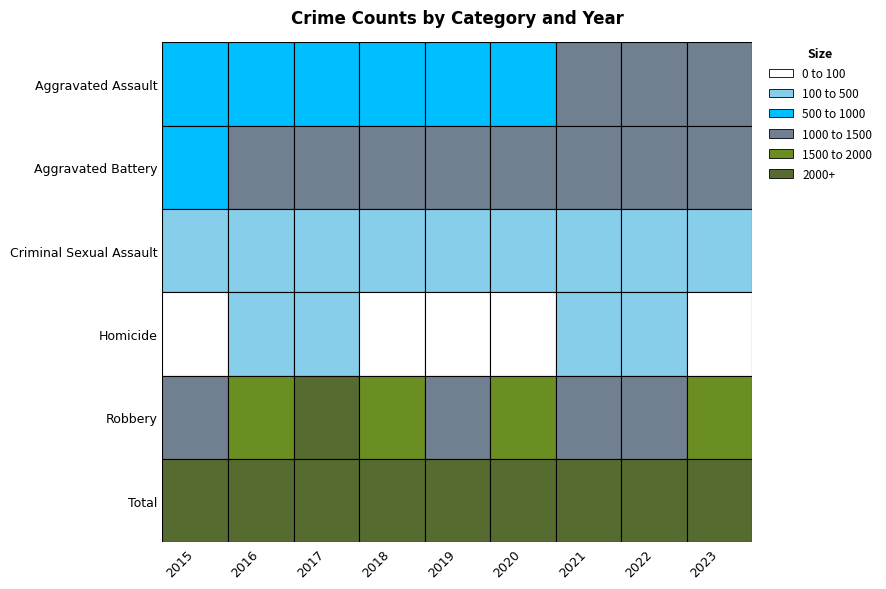

Rank the series by their maximum value, from lowest to highest.

Homicide, Criminal Sexual Assault, Aggravated Assault, Aggravated Battery, Robbery, Total